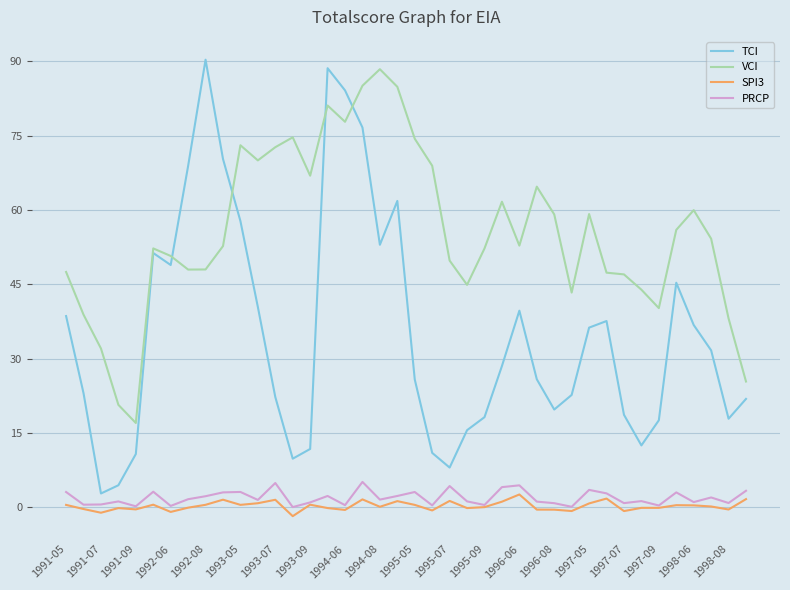

True or false: PRCP and VCI intersect in this chart.

False